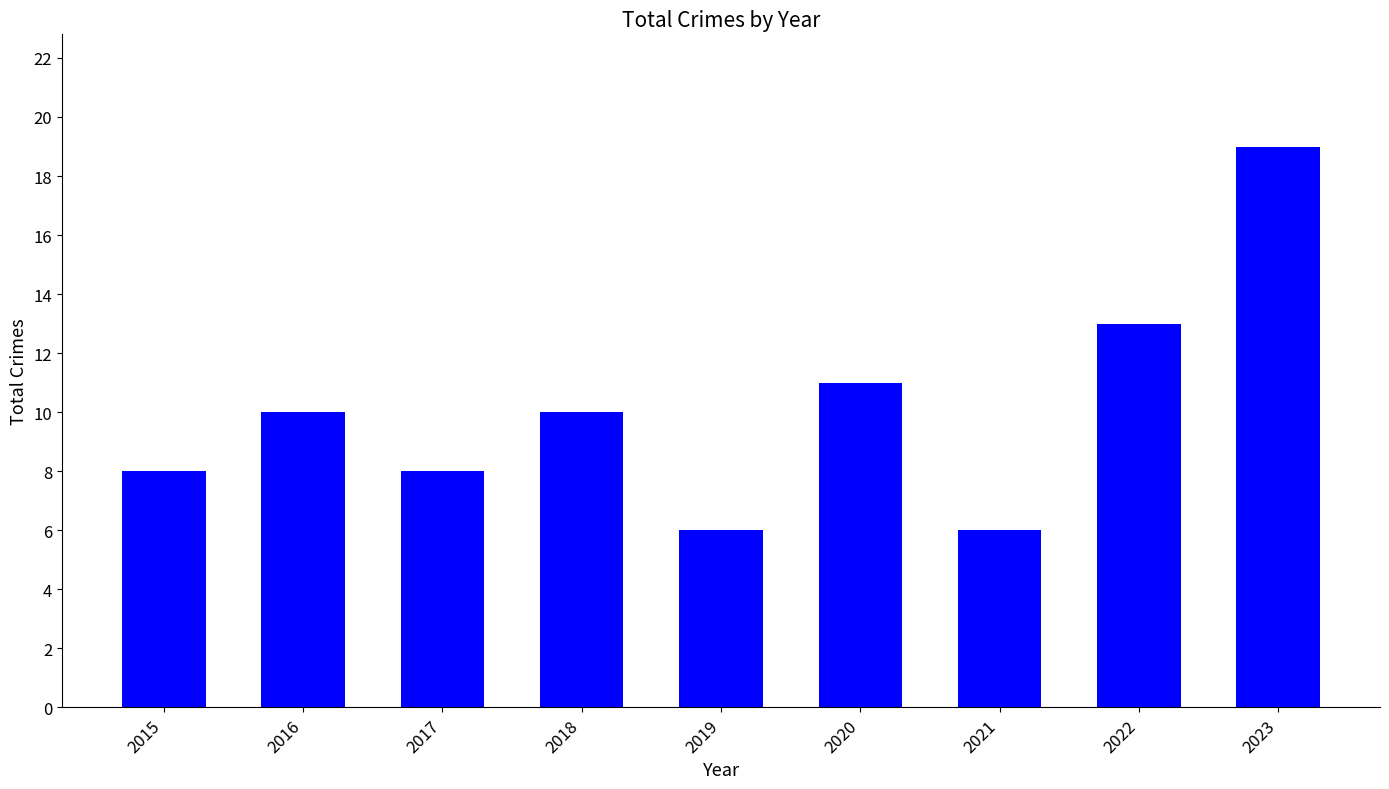

How many values are below 10?

4